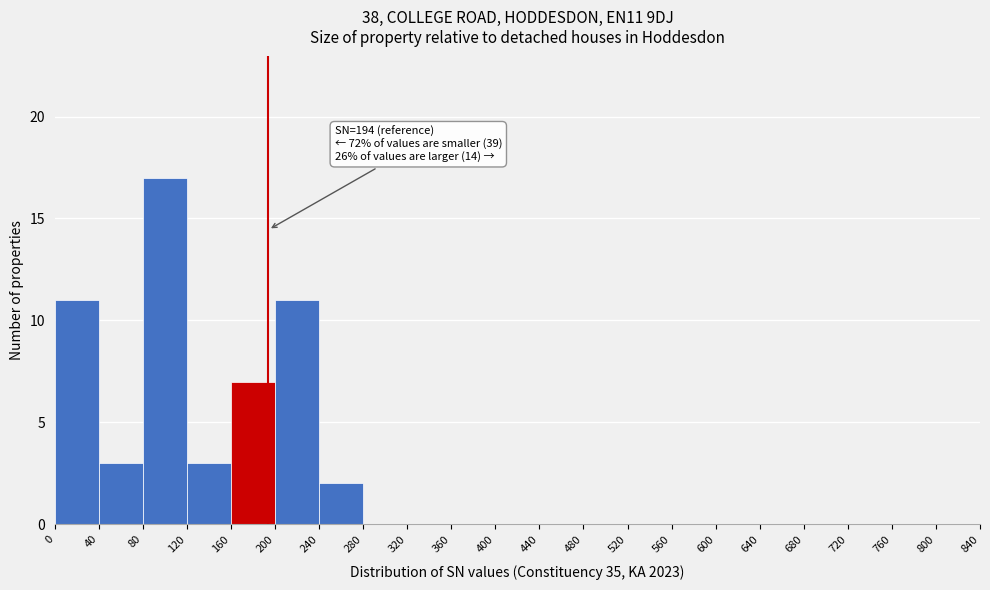

Which range on the x-axis has the tallest bar?

80 to 120